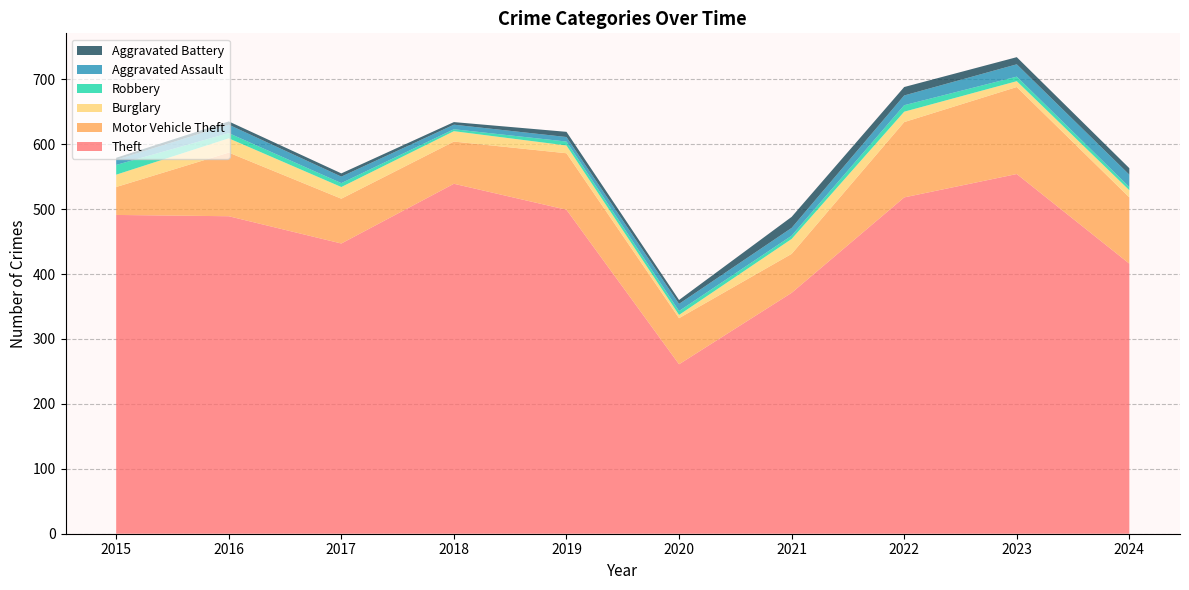

Reading left to right, what are all the values shown in this chart?

Theft: 491	489	447	539	499	261	371	518	554	416
Motor Vehicle Theft: 43	98	69	65	87	71	60	116	134	102
Burglary: 19	22	18	16	12	5	23	16	9	11
Robbery: 15	8	6	3	6	6	5	10	7	5
Aggravated Assault: 8	13	10	7	7	11	12	15	19	19
Aggravated Battery: 3	5	5	4	8	6	17	13	11	10